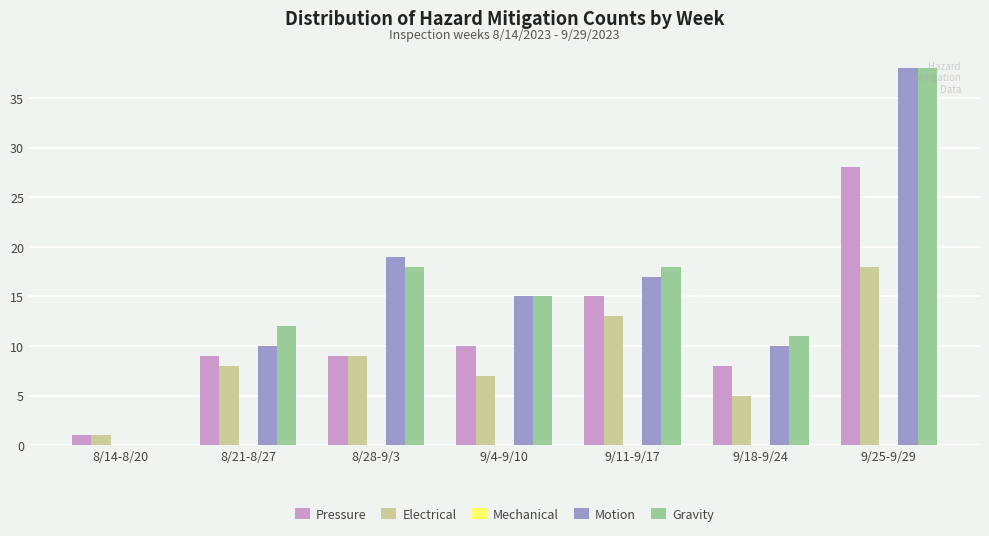

True or false: Pressure has a value of 1 at 8/14-8/20.

True